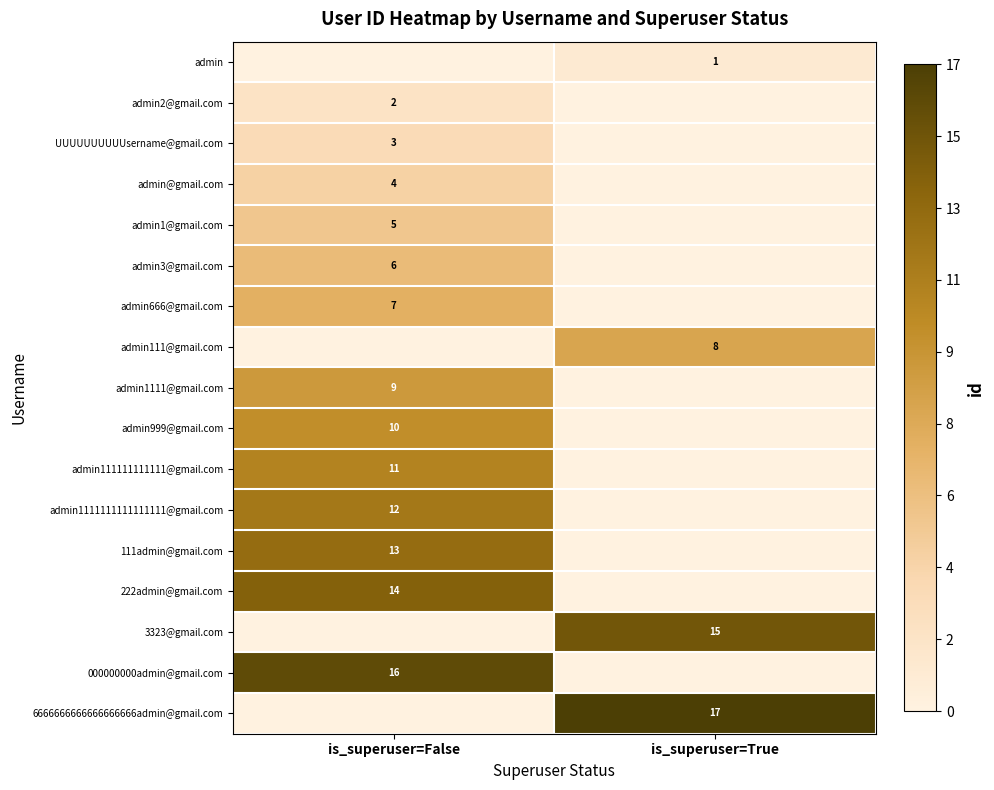

True or false: 6666666666666666666admin@gmail.com has a value of 8 at is_superuser=True.

False